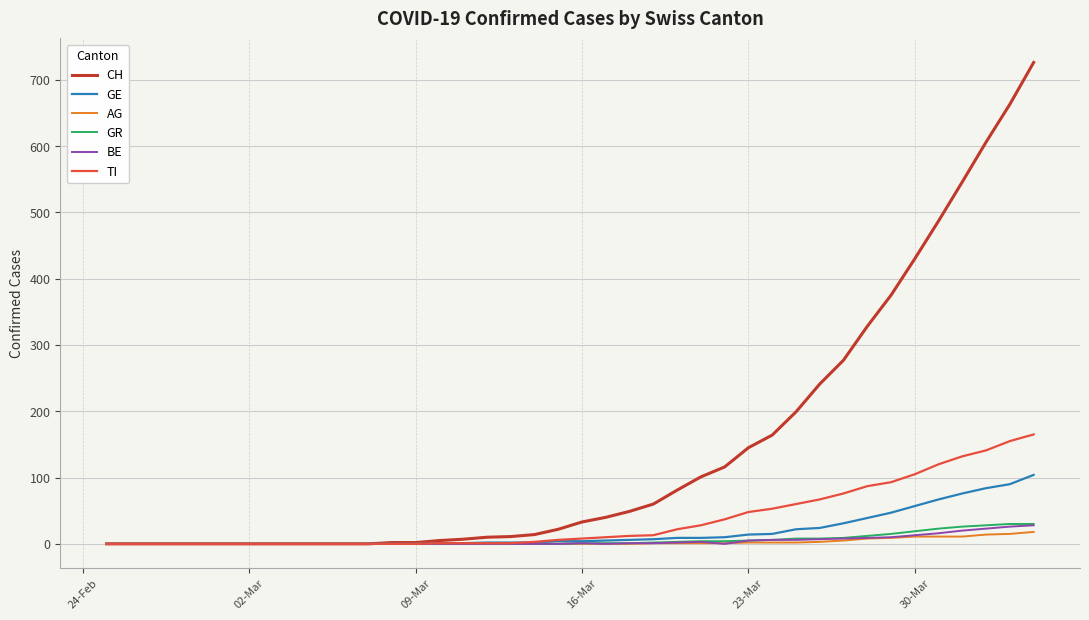

What is the maximum value for BE?

28